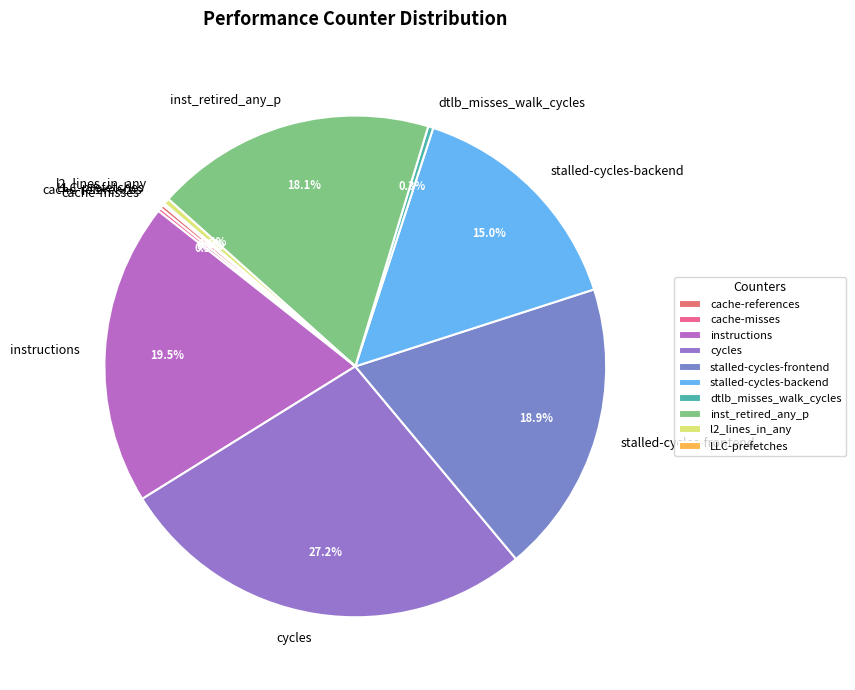

The stalled-cycles-backend slice represents 28% of the pie. True or false?

False